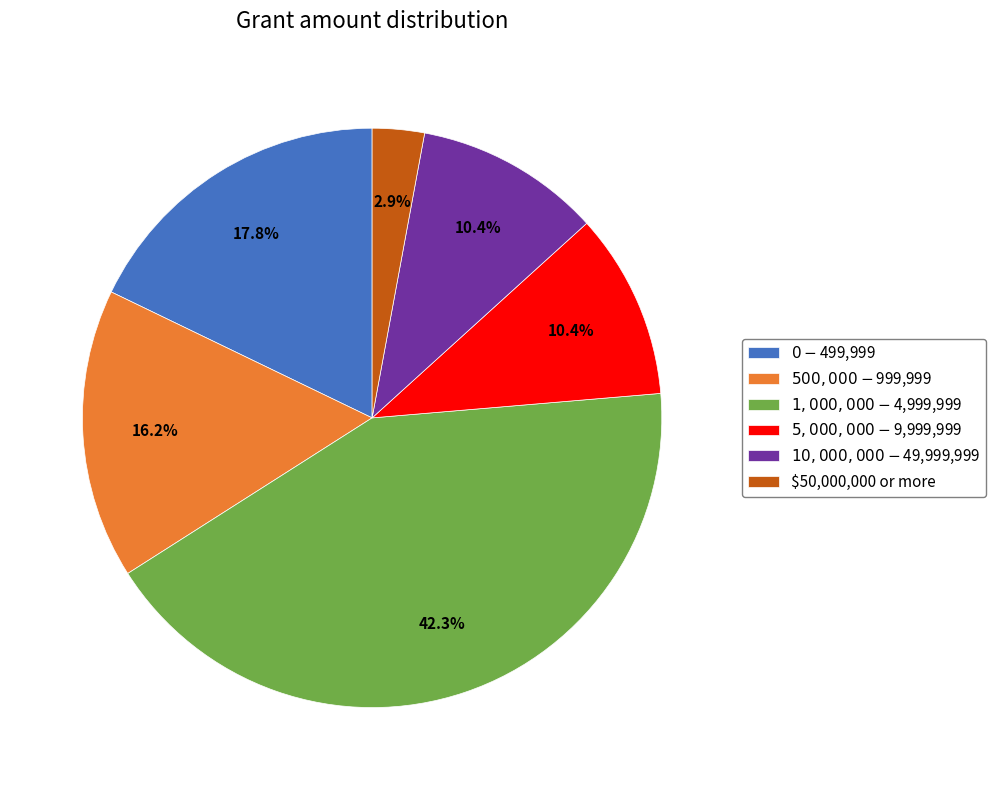

To the nearest percent, what percentage of the pie is $1,000,000 - $4,999,999?

42%